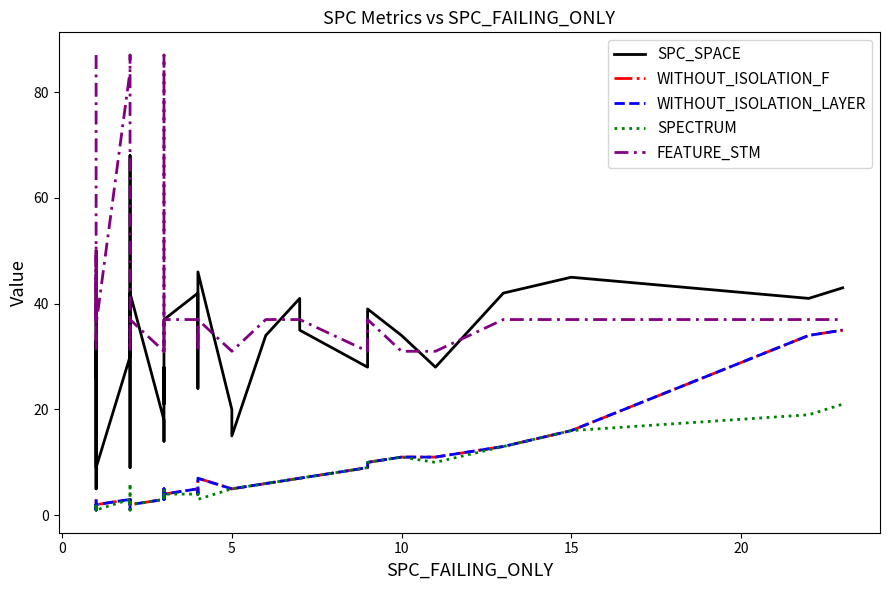

What is the value of the SPC_SPACE point at the 4th from the left?

28